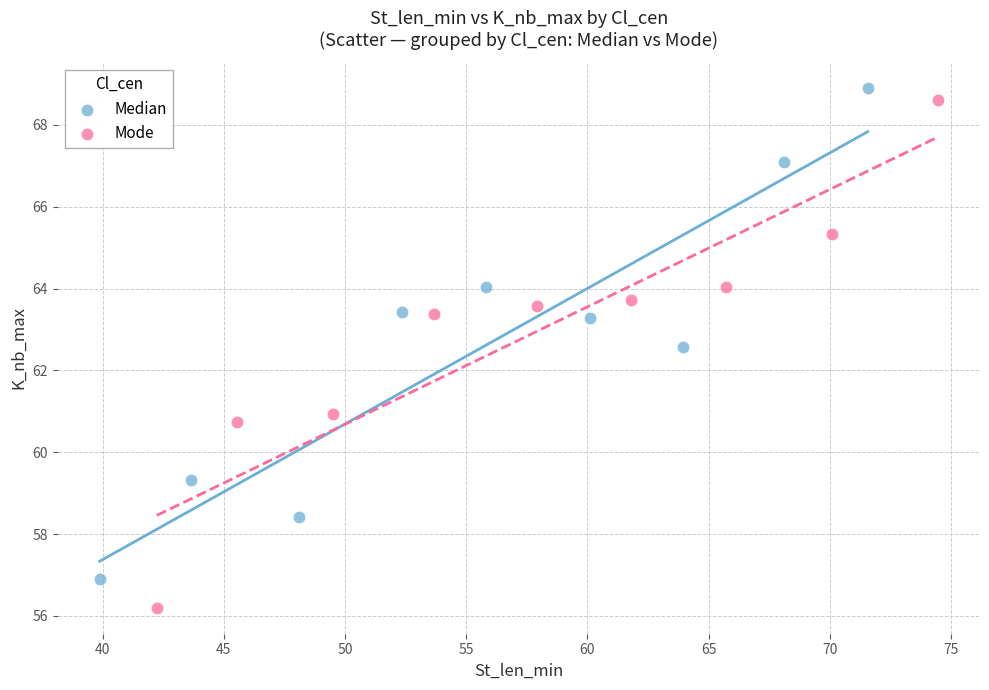

Which series has the widest spread of Y values?

Mode